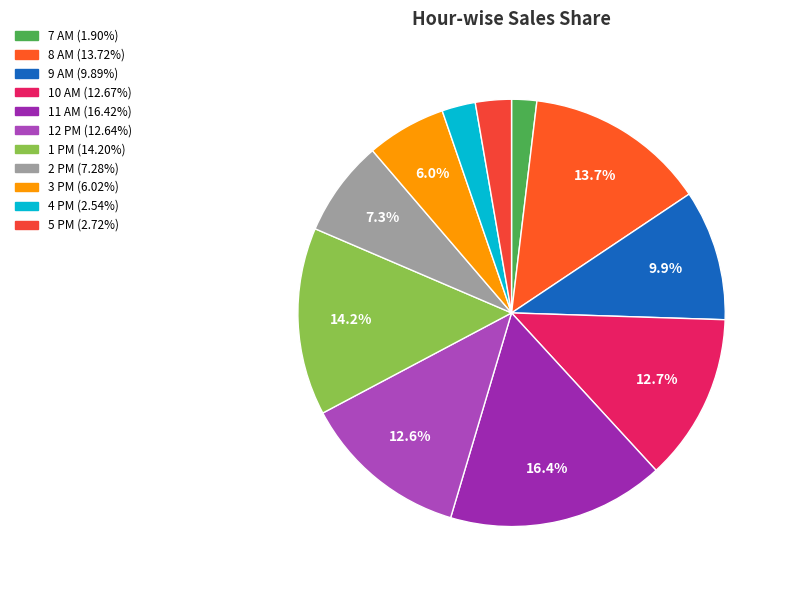

To the nearest percent, what percentage of the pie is 3 PM?

6%